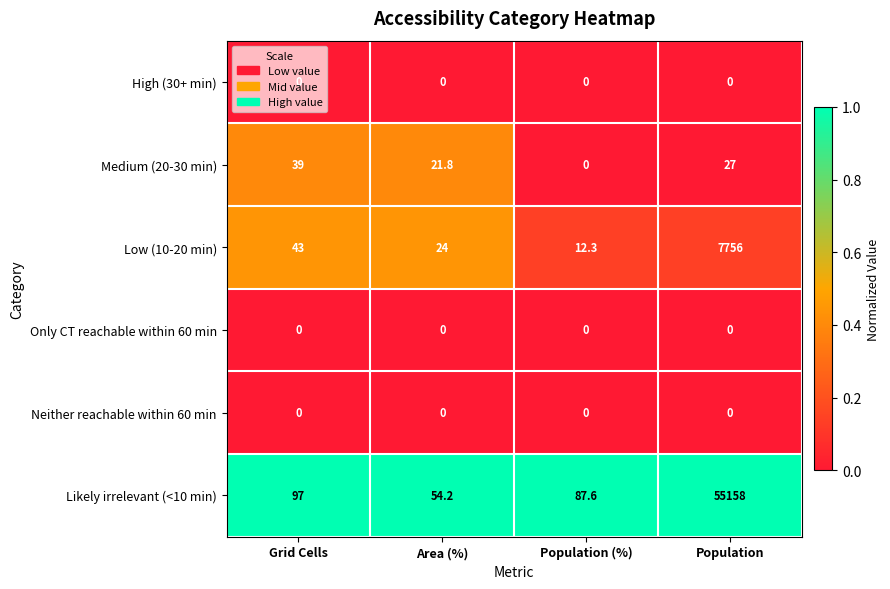

What is the sum of all Medium (20-30 min) values?

87.8